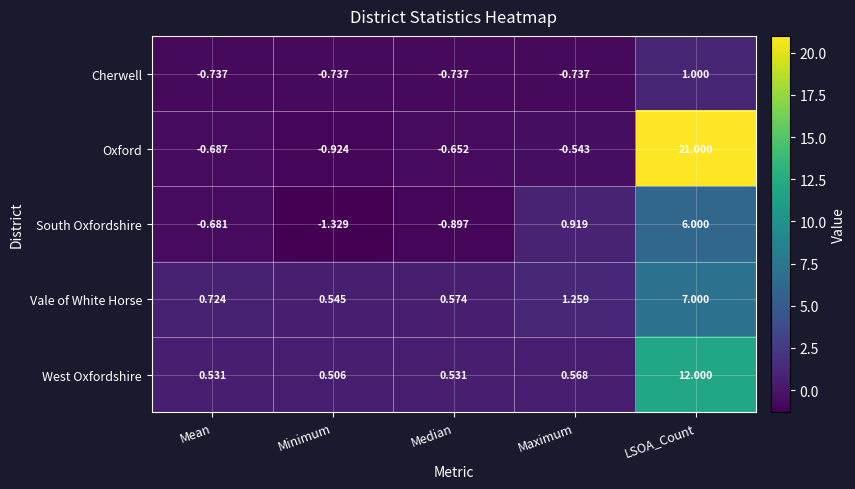

How many values in the South Oxfordshire series are below 0?

3